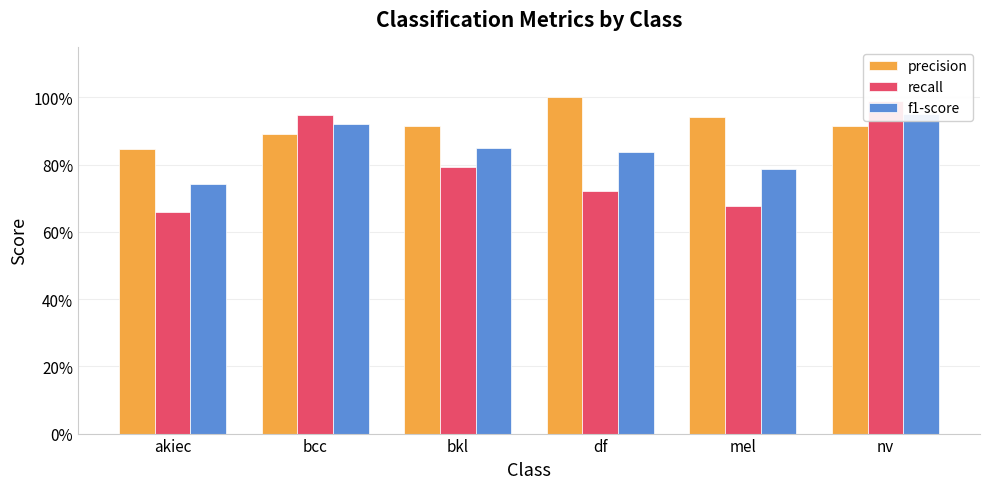

What is the average value of the precision series?

0.9